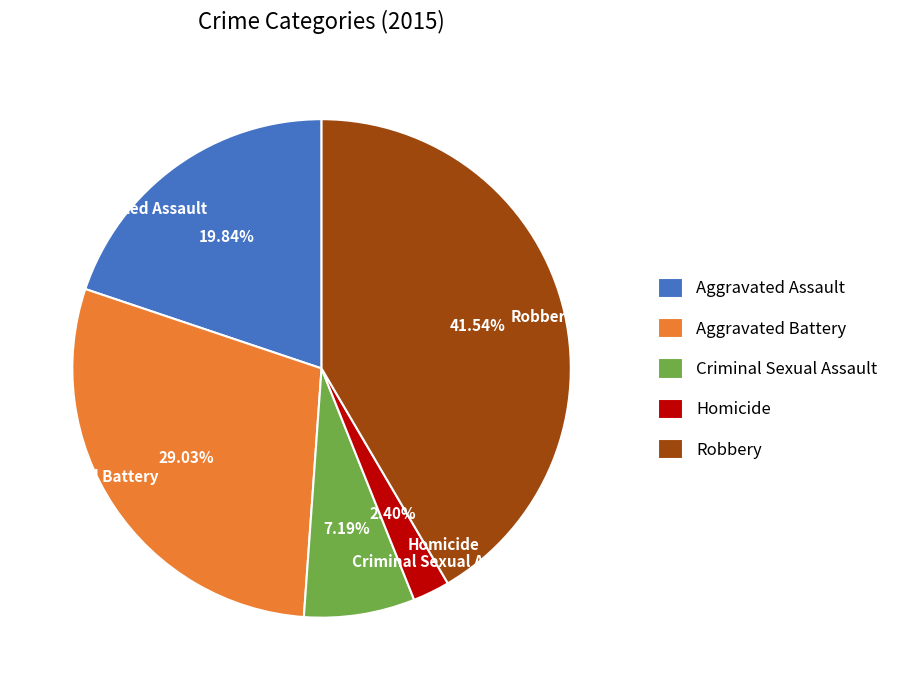

Does any single category account for the majority?

No